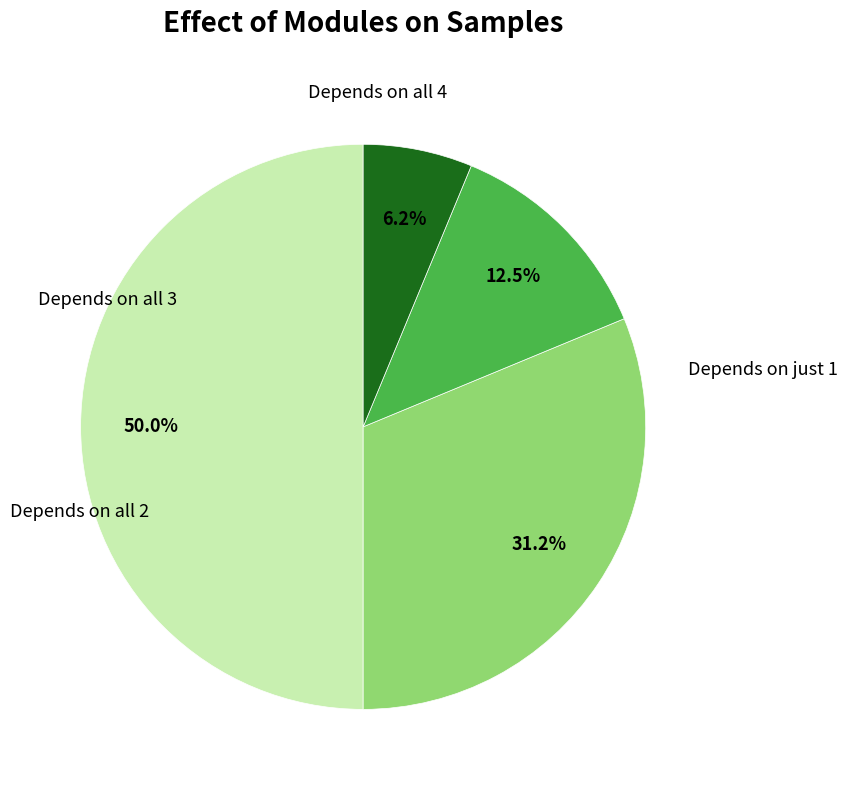

Is there a majority slice in this chart?

No